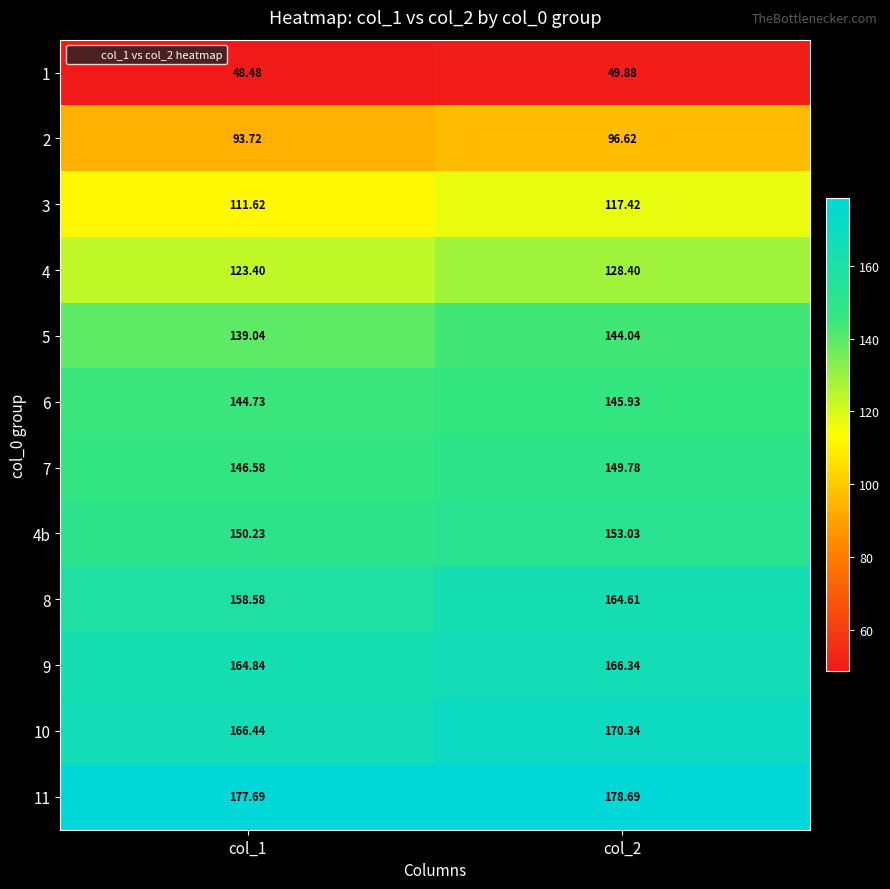

Which series has the largest range (max minus min)?

8